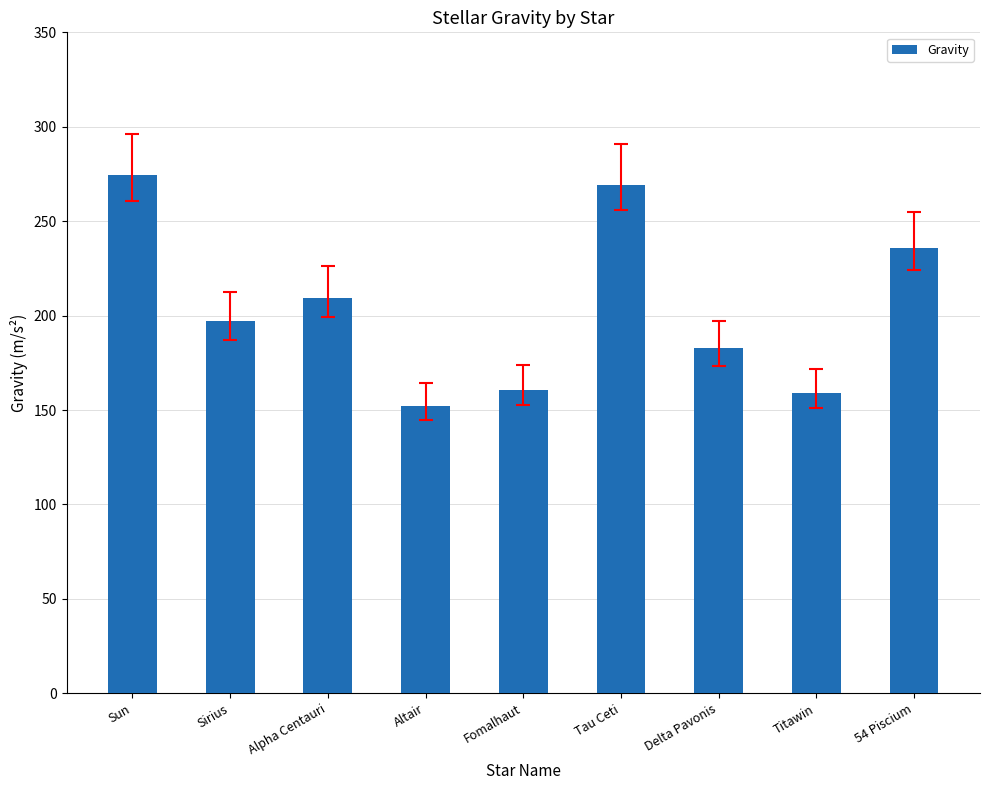

What position from the right is Sirius?

8